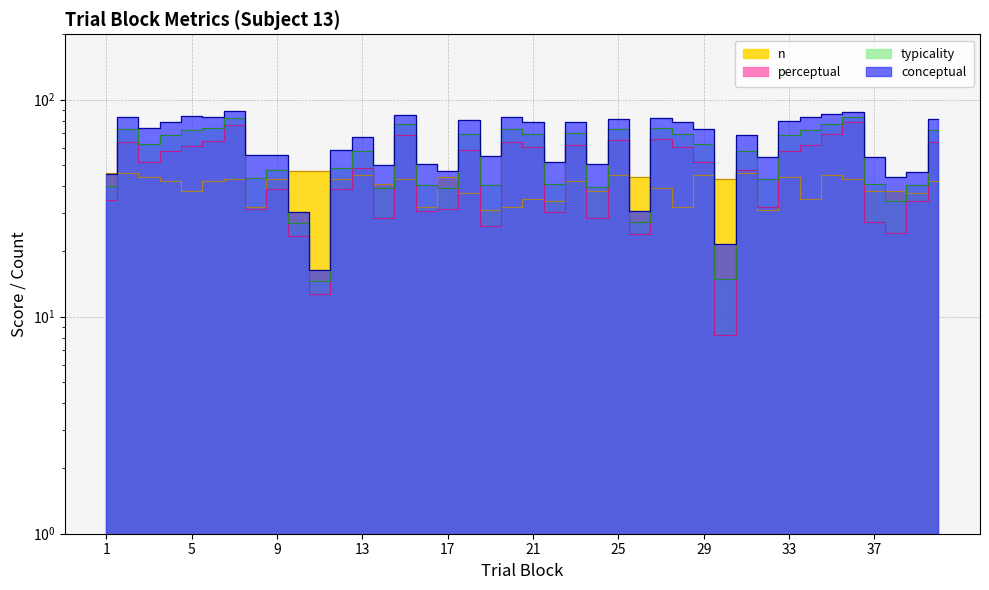

Reading right to left, list all the values displayed in this chart.

typicality: 40=72.6	39=40.5	38=34.2	37=40.9	36=83.3	35=77.5	34=72.7	33=68.7	32=43.1	31=58.2	30=14.9	29=62.3	28=69.6	27=74.0	26=27.4	25=73.2	24=39.4	23=70.2	22=40.8	21=69.6	20=73.5	19=40.6	18=69.6	17=39.0	16=40.6	15=77.1	14=39.1	13=58.0	12=48.5	11=14.5	10=26.9	9=47.3	8=43.5	7=82.4	6=73.8	5=72.4	4=68.5	3=62.7	2=73.5	1=40.0
conceptual: 40=81.6	39=46.6	38=44.2	37=54.7	36=87.4	35=85.7	34=83.5	33=79.5	32=54.2	31=68.8	30=21.5	29=73.0	28=78.9	27=82.4	26=30.7	25=81.1	24=50.5	23=78.8	22=51.4	21=78.8	20=83.2	19=55.1	18=80.4	17=46.8	16=50.6	15=85.4	14=49.8	13=67.5	12=58.3	11=16.4	10=30.4	9=55.7	8=55.6	7=88.7	6=83.4	5=83.7	4=79.1	3=73.9	2=83.1	1=45.6
perceptual: 40=63.7	39=34.3	38=24.3	37=27.2	36=79.2	35=69.2	34=61.9	33=57.8	32=32.0	31=47.6	30=8.2	29=51.5	28=60.3	27=65.5	26=24.1	25=65.4	24=28.3	23=61.5	22=30.2	21=60.4	20=63.8	19=26.1	18=58.7	17=31.2	16=30.6	15=68.9	14=28.5	13=48.5	12=38.6	11=12.7	10=23.4	9=38.9	8=31.4	7=76.1	6=64.3	5=61.1	4=58.0	3=51.5	2=64.0	1=34.3
n: 40=42.0	39=37.0	38=38.0	37=38.0	36=43.0	35=45.0	34=35.0	33=44.0	32=31.0	31=46.0	30=43.0	29=45.0	28=32.0	27=39.0	26=44.0	25=45.0	24=38.0	23=42.0	22=34.0	21=35.0	20=32.0	19=31.0	18=37.0	17=44.0	16=32.0	15=43.0	14=41.0	13=45.0	12=43.0	11=47.0	10=47.0	9=43.0	8=32.0	7=43.0	6=42.0	5=38.0	4=42.0	3=44.0	2=46.0	1=46.0